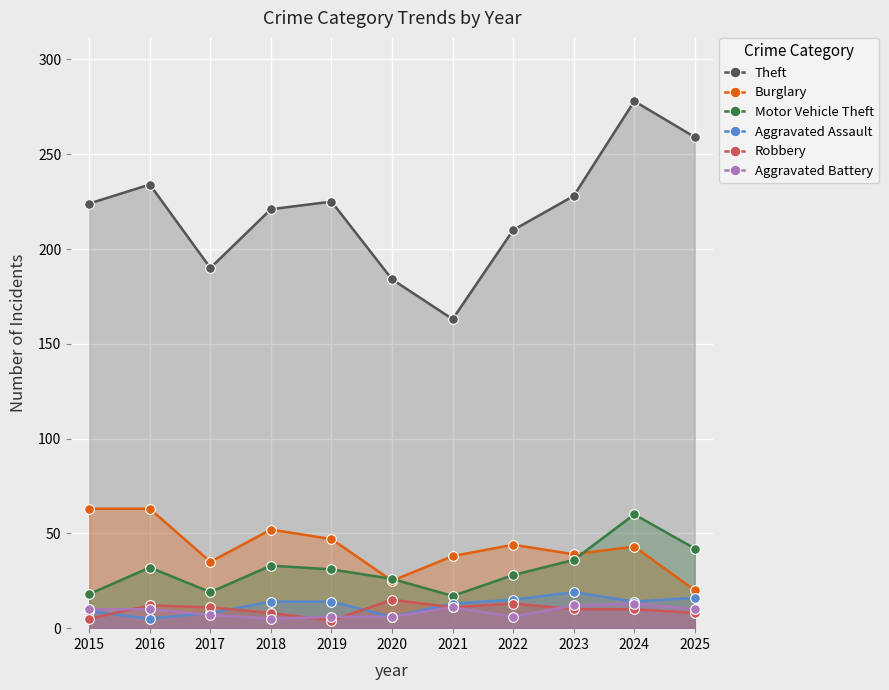

What is the difference between the maximum and minimum values in the Aggravated Battery series?

8